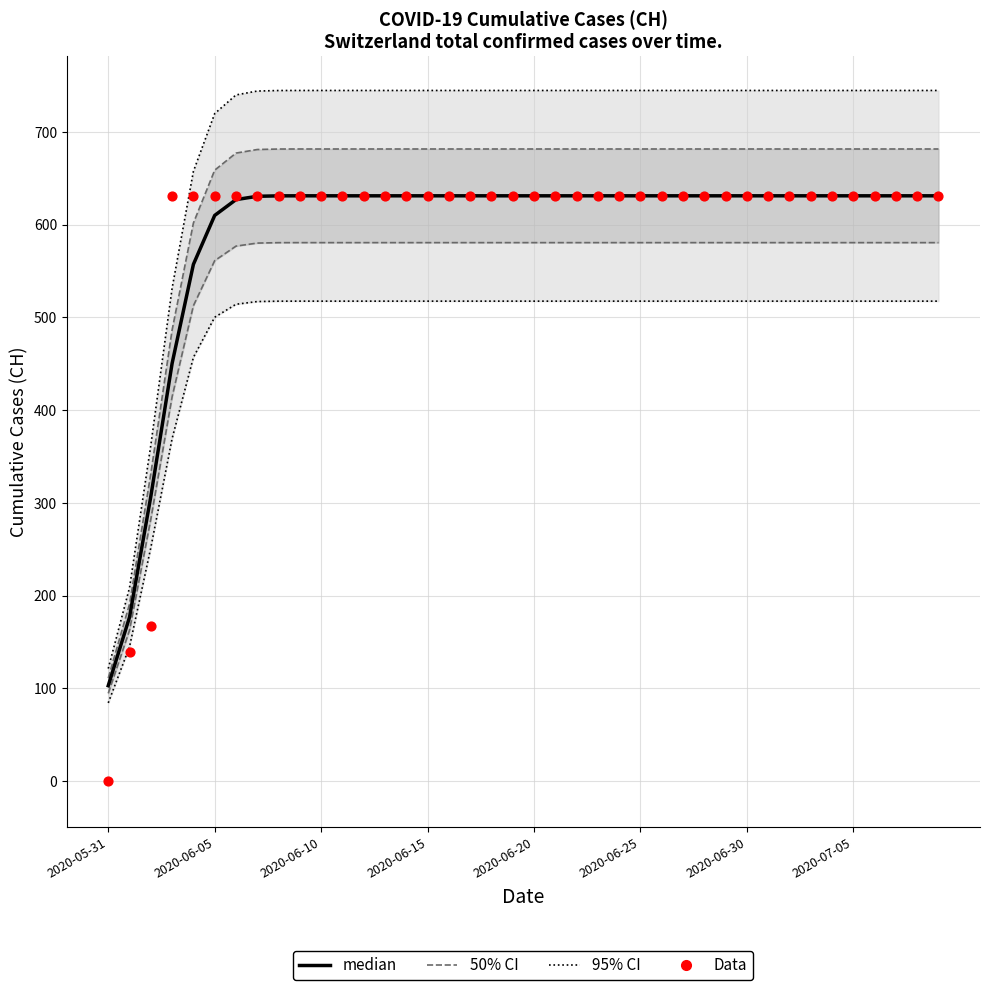

At how many categories does at least one series exceed 203?

39